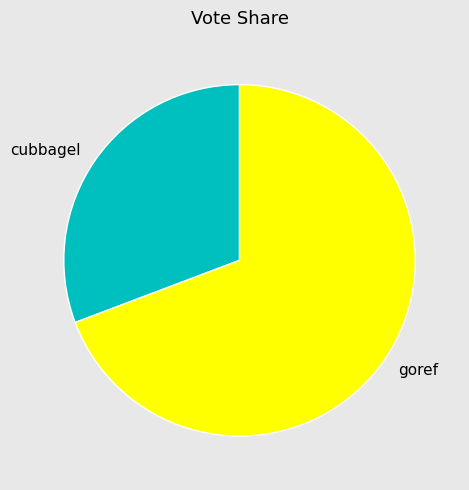

Which category has the biggest portion of the pie?

goref